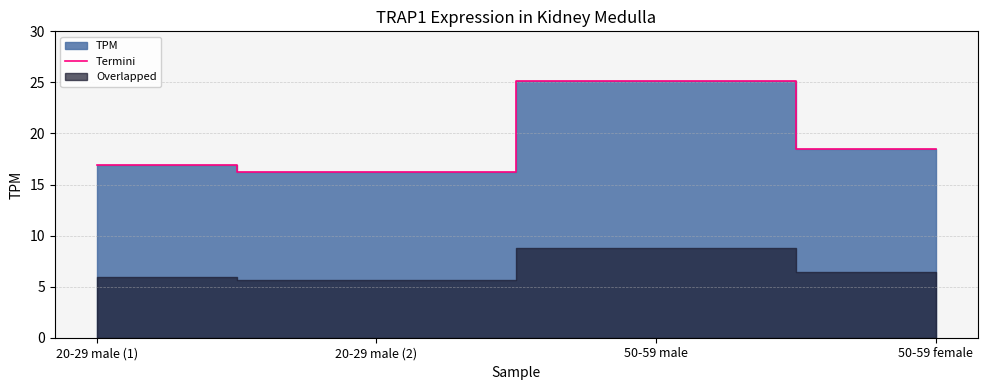

Which has a higher value, 20-29 male (2) or 50-59 male?

50-59 male